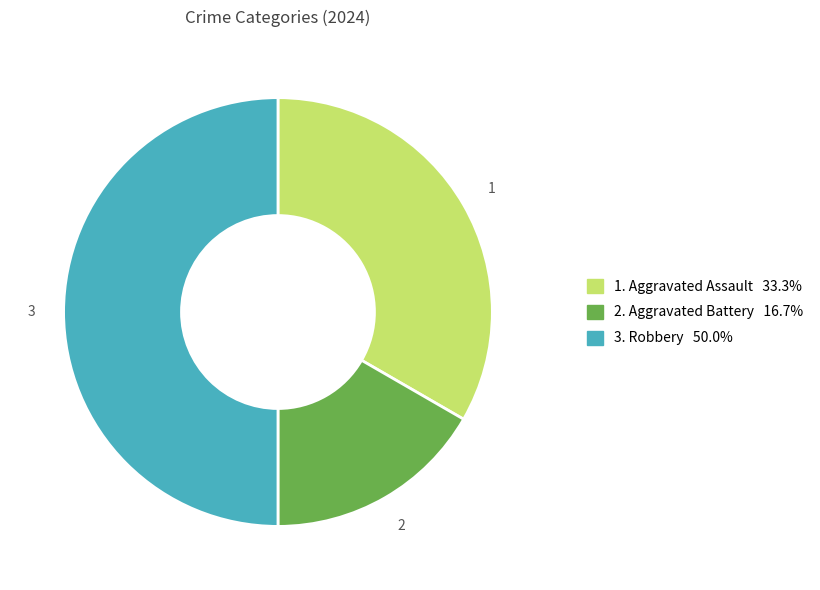

Does 1. Aggravated Assault 33.3% represent more than half of the total?

No